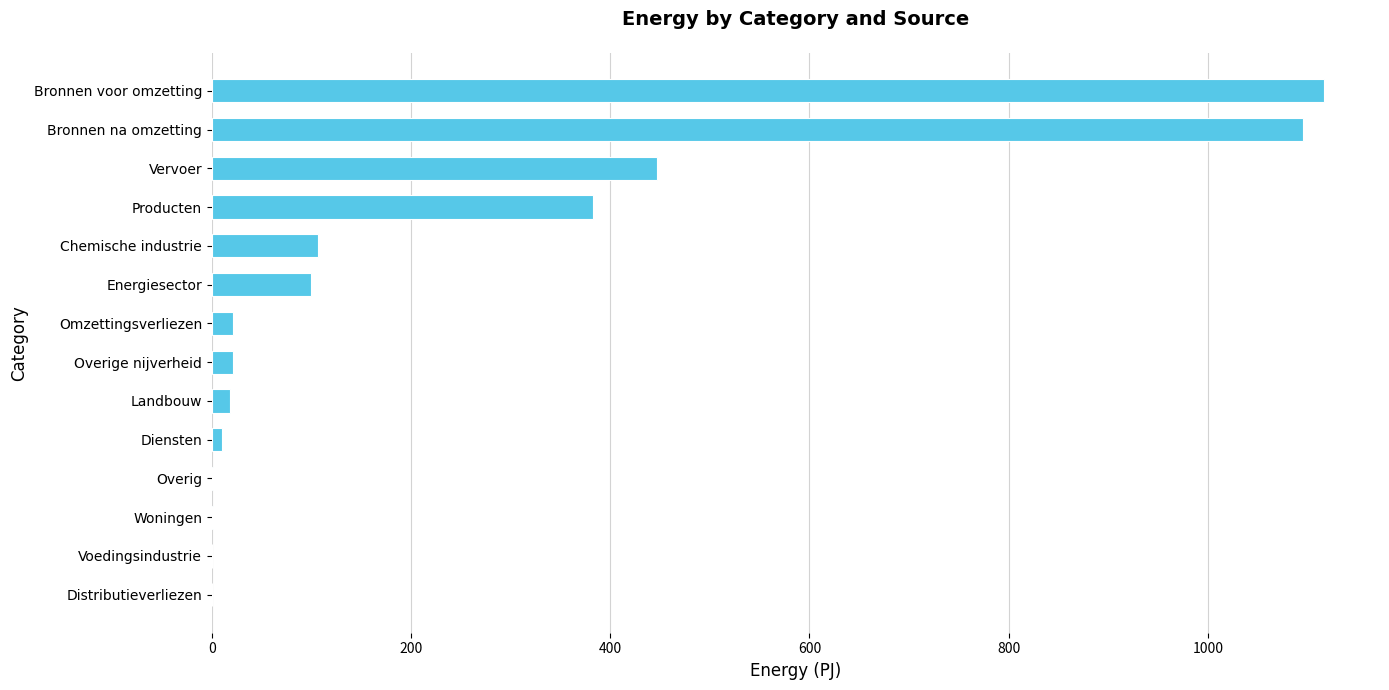

The value at Vervoer is 446.6. True or false?

True